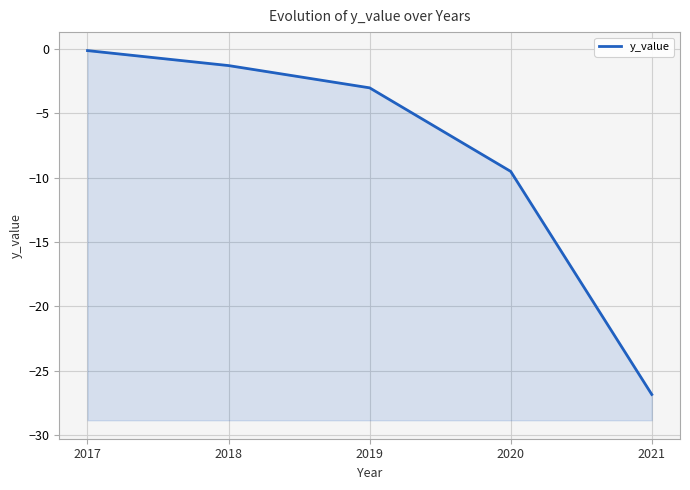

Between 2021 and 2019, which is larger?

2019